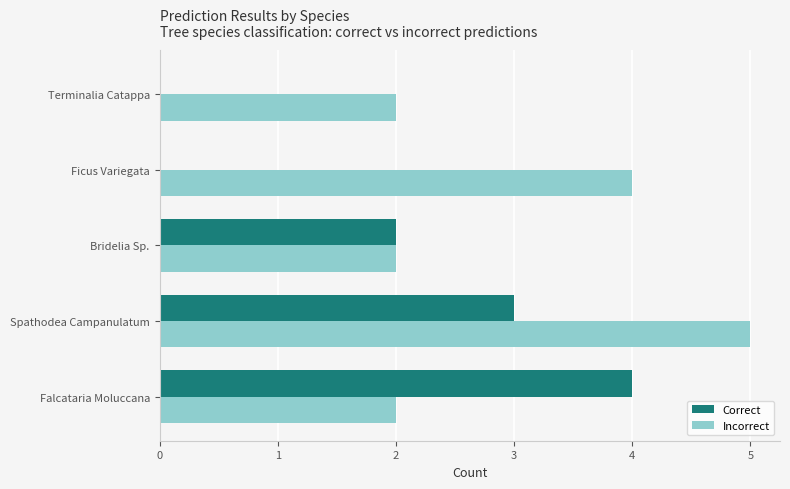

What is the sum of all Correct values?

9